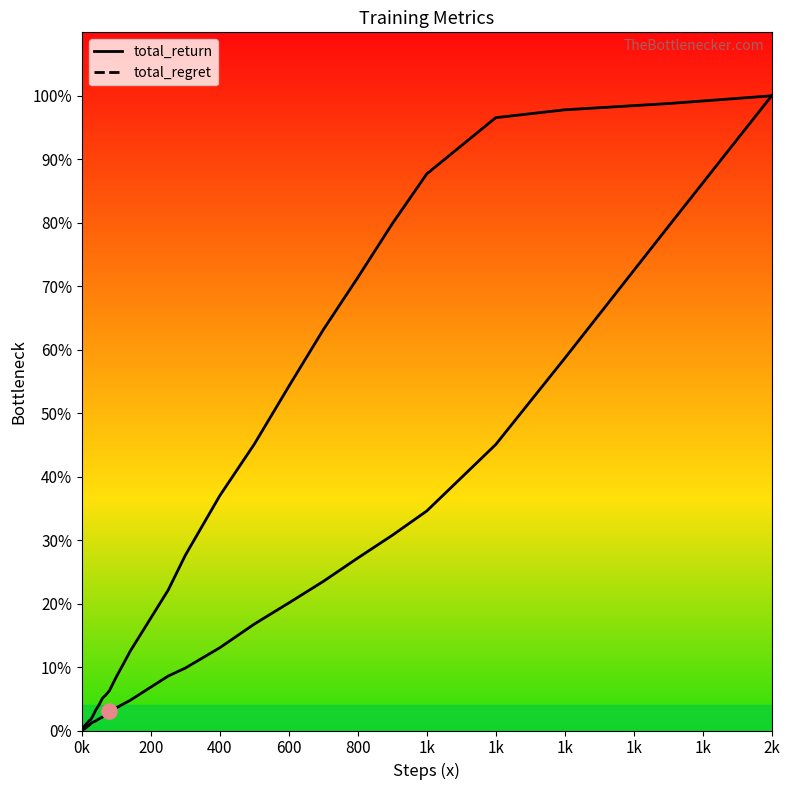

Is the value of total_return at 20 greater than the value of total_regret at 1k?

Yes